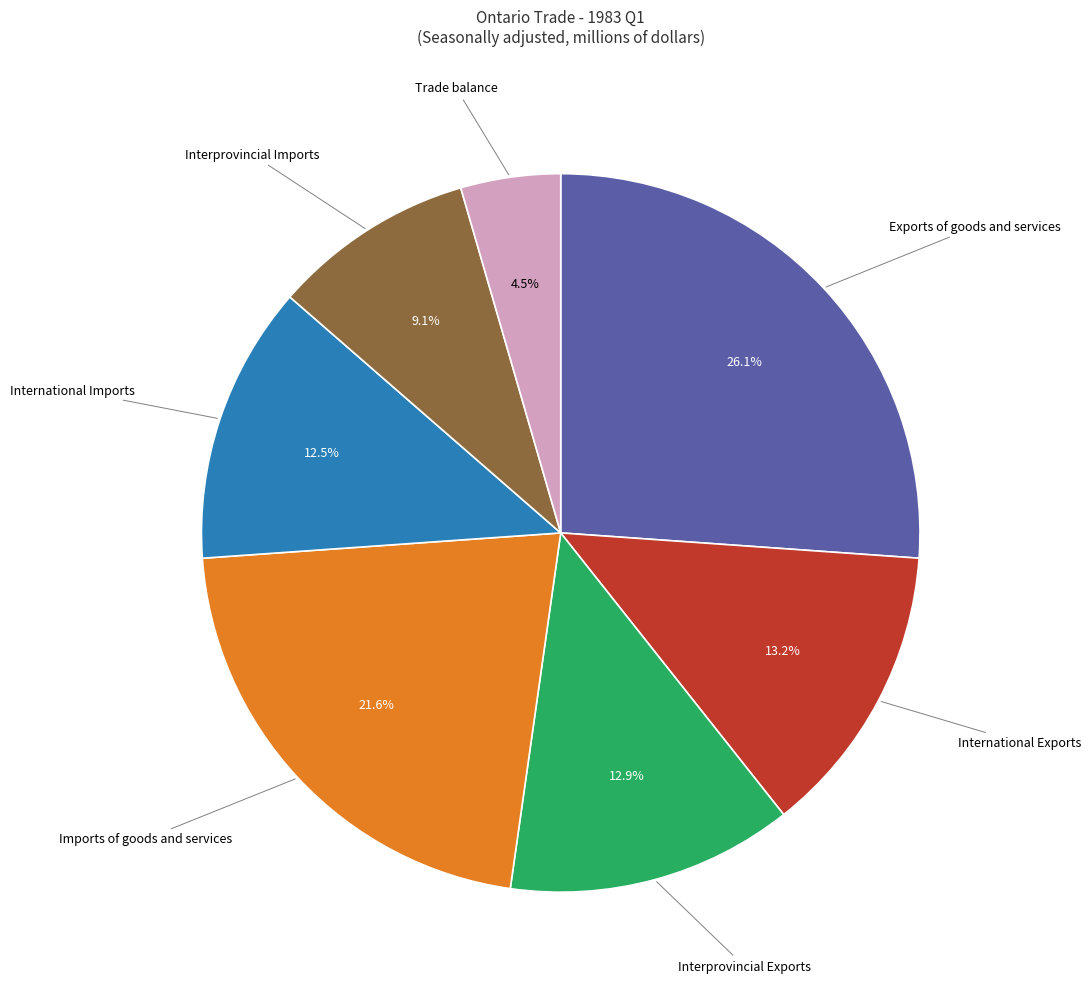

Does Interprovincial Exports account for over 50% of the chart?

No